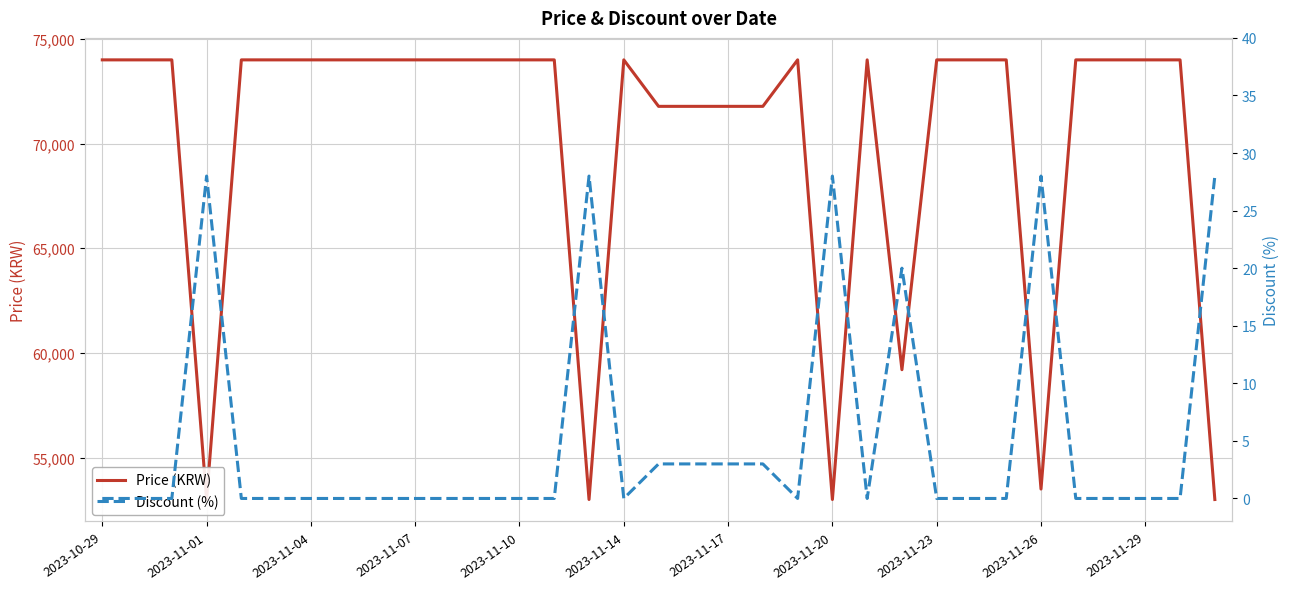

What is the sum of all Discount (%) values?

172